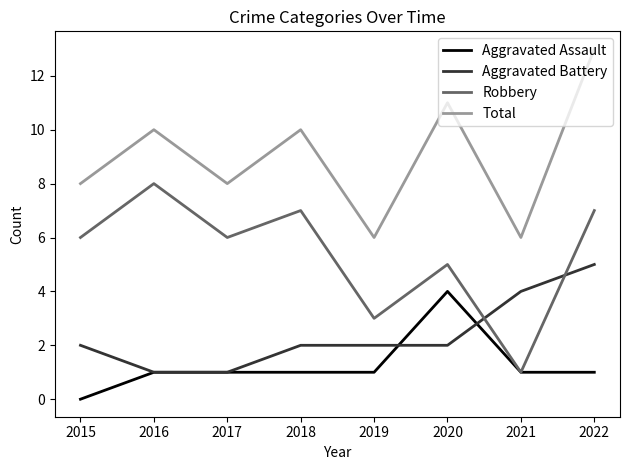

What is the total value across all series at 2021?

12